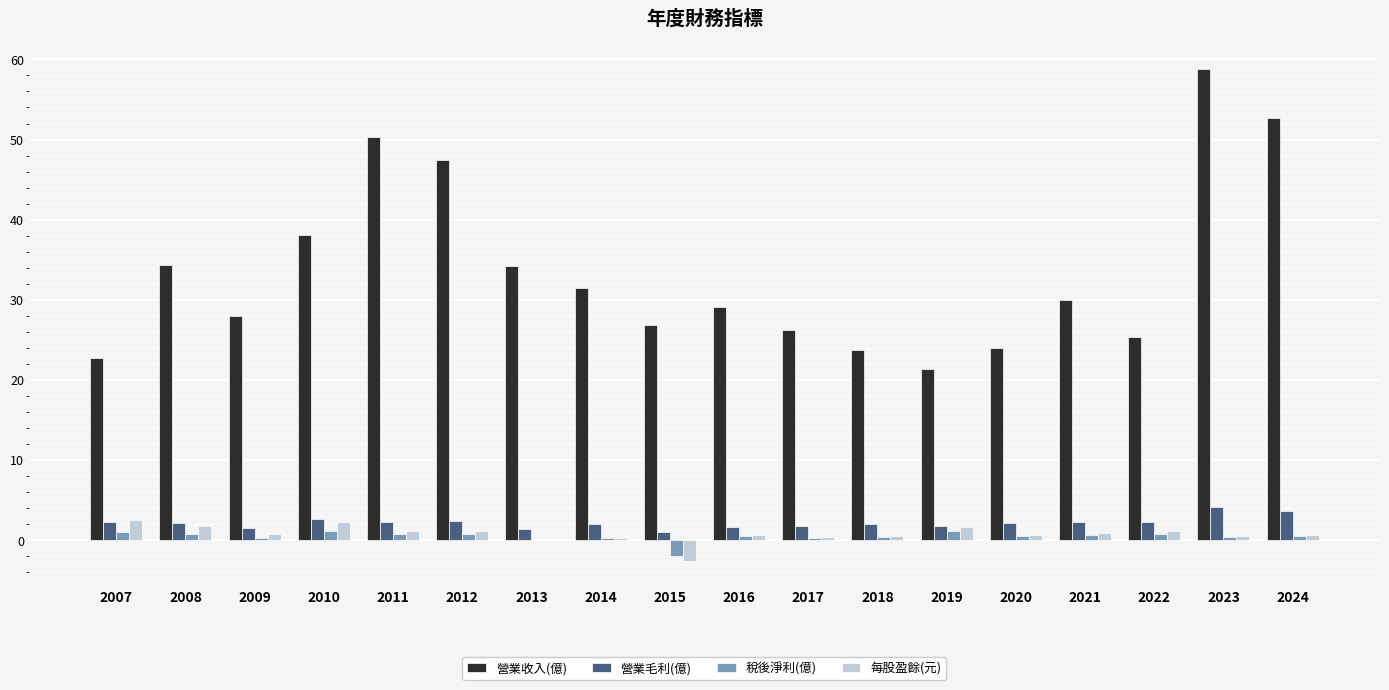

What is the maximum value shown in the chart?

58.8